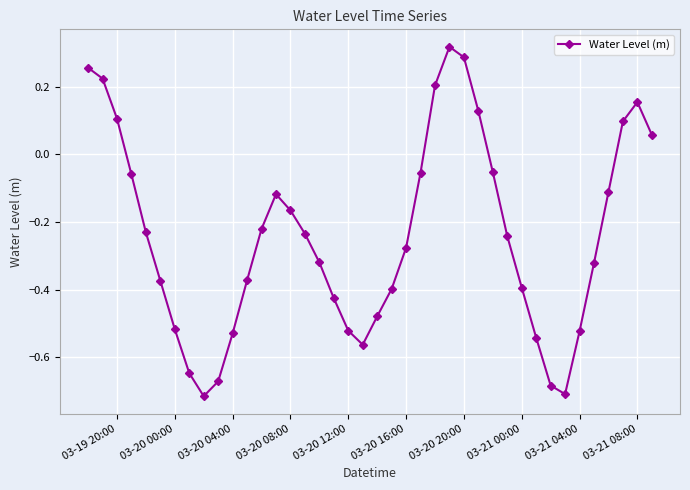

What is the sum of all values?

-9.7